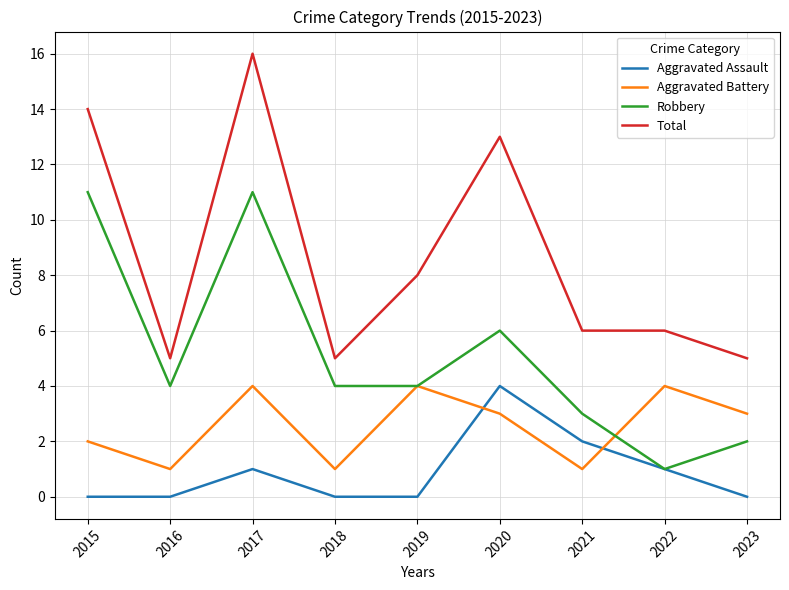

True or false: Aggravated Battery has more than 1 points higher than both neighbors.

True